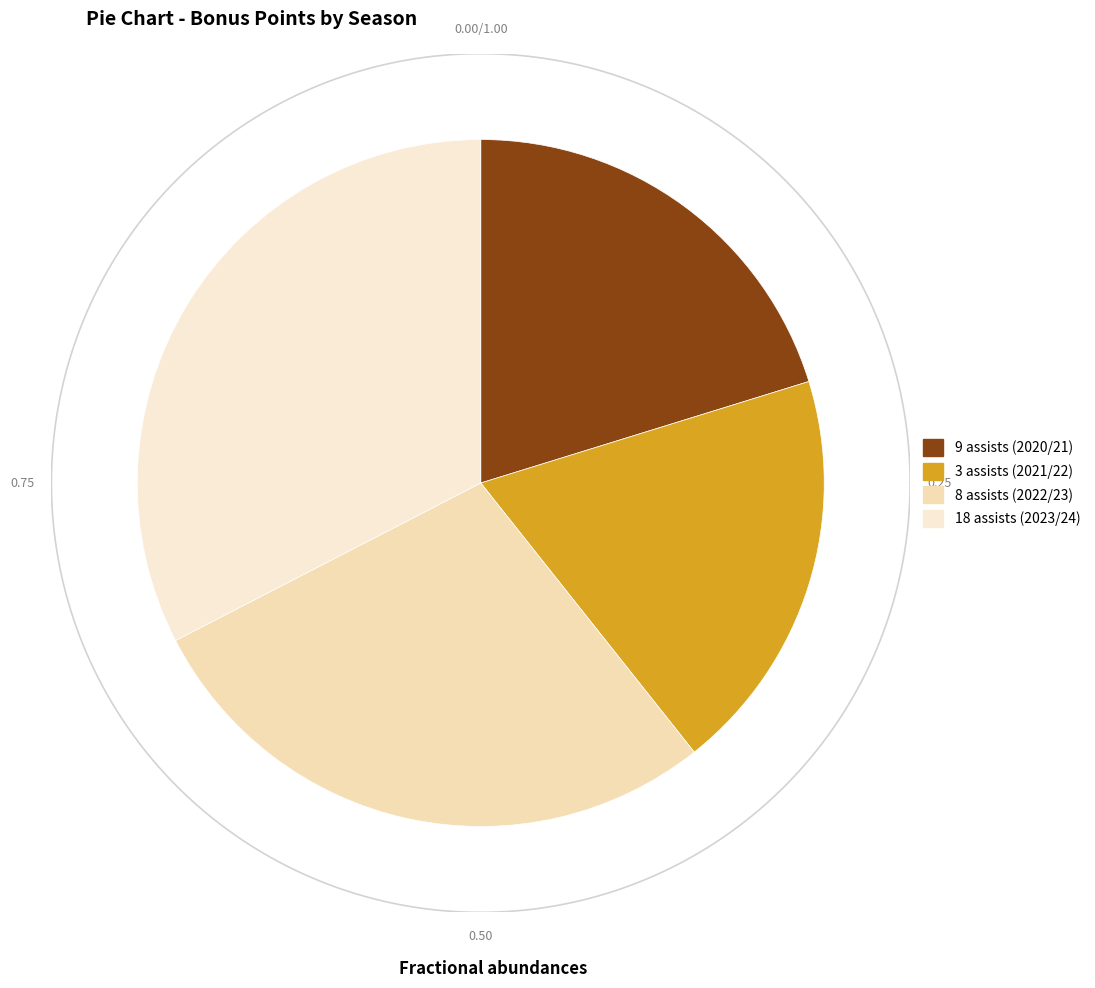

Is it true that 9 assists (2020/21) is 15% of the pie?

False